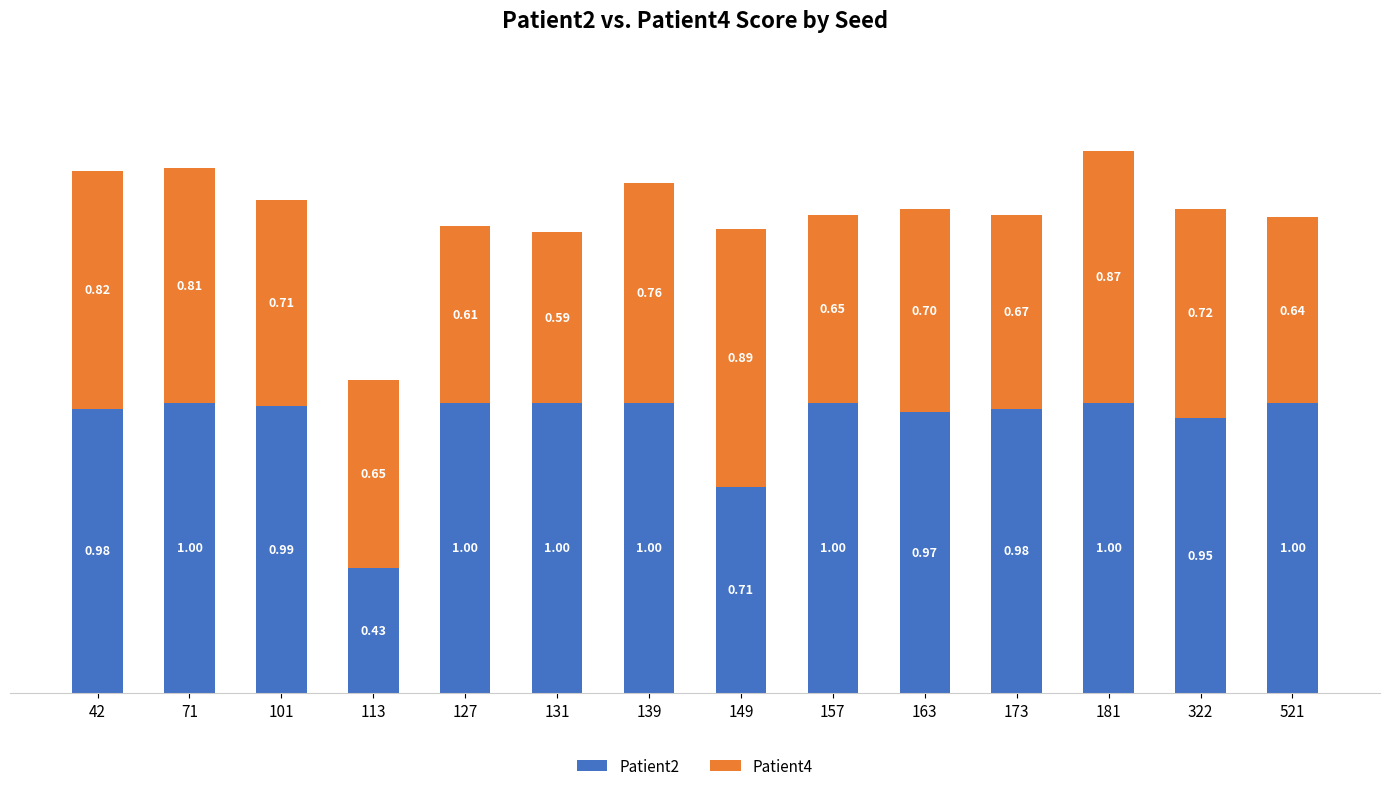

At which category is the sum across all series the highest?

181